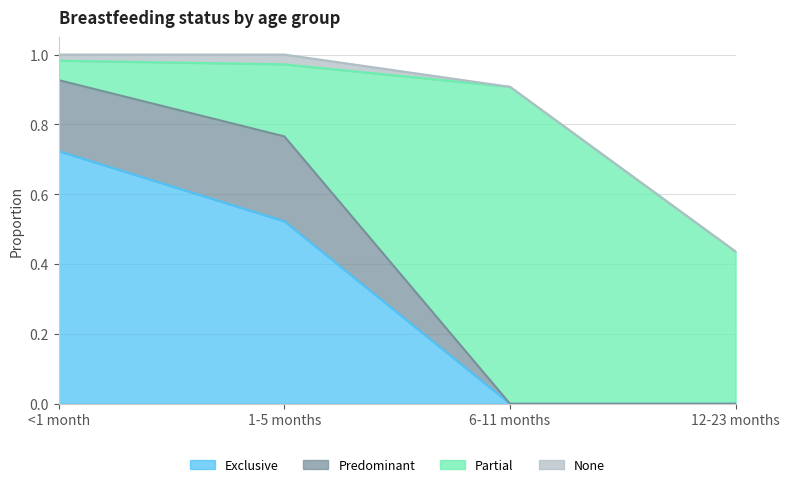

List the labels in order of Exclusive value, largest first.

<1 month, 1-5 months, 6-11 months, 12-23 months